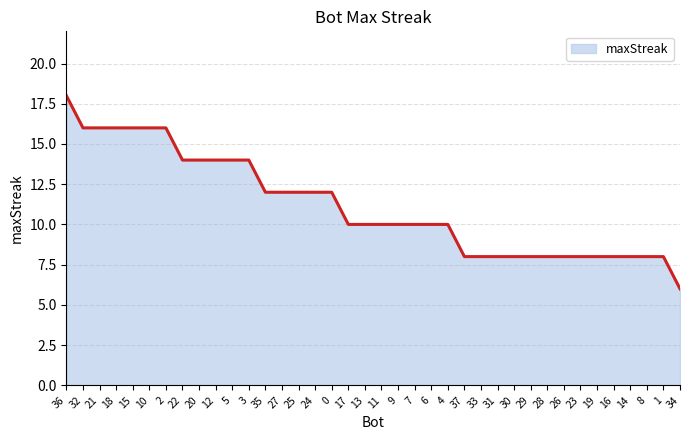

What position from the left is 30?

28